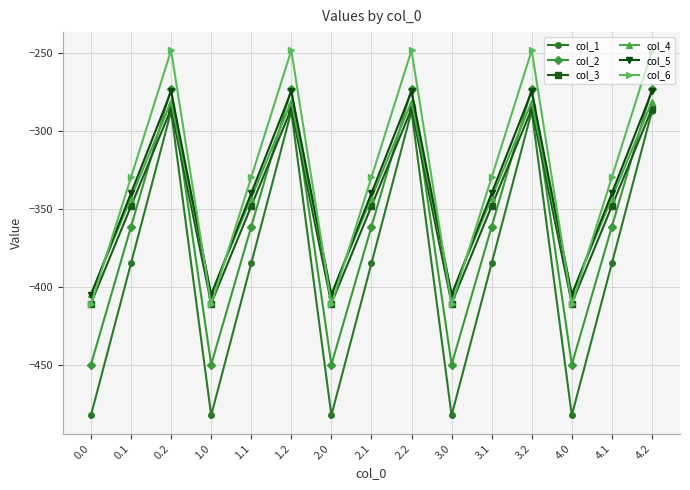

What is the value of the col_2 point at the 5th from the left?

-361.1